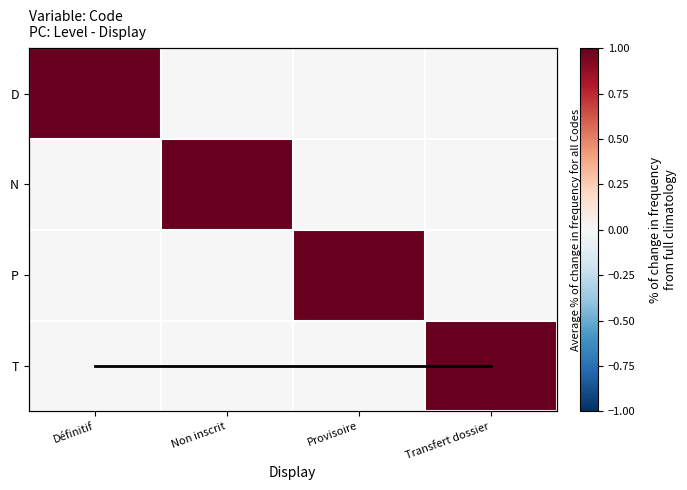

Where is N nearest to the value 0?

Définitif